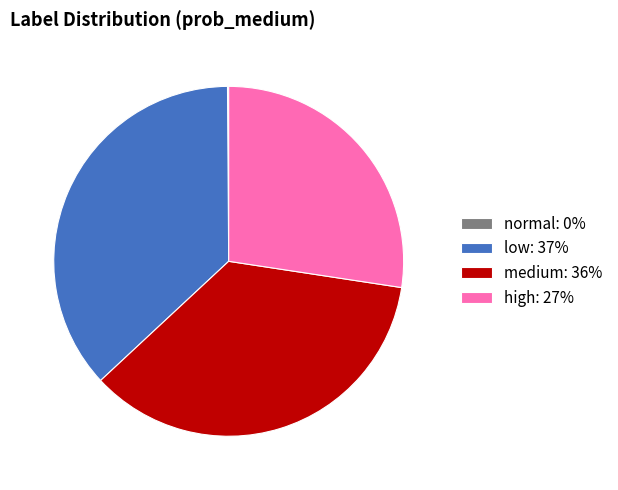

Is medium: 36% the majority of the pie?

No